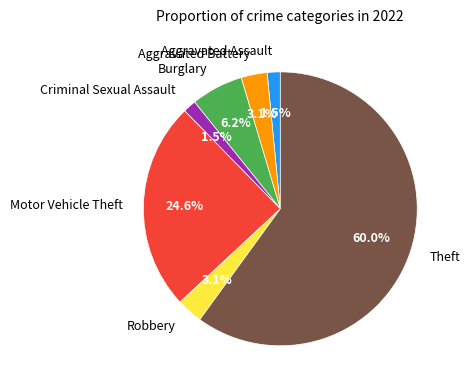

Is there a majority slice in this chart?

Yes